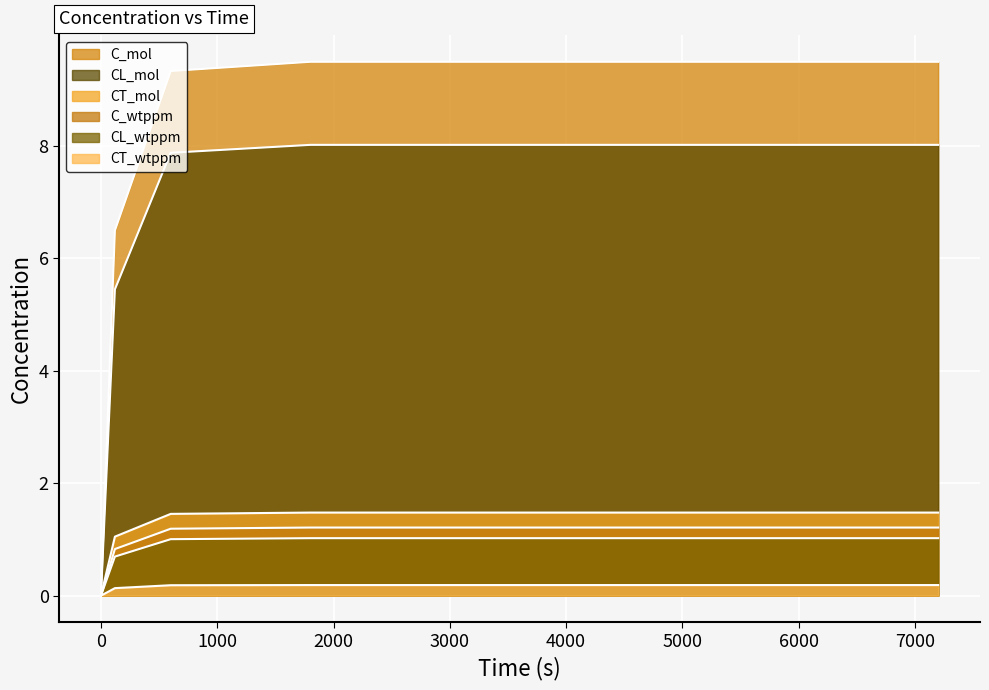

Reading left to right, extract all data points from this chart.

C_mol: 0.0	6.5	9.3	9.5	9.5
CL_mol: 0.0	5.4	7.9	8.0	8.0
CT_mol: 0.0	1.0	1.5	1.5	1.5
C_wtppm: 0.0	0.8	1.2	1.2	1.2
CL_wtppm: 0.0	0.7	1.0	1.0	1.0
CT_wtppm: 0.0	0.1	0.2	0.2	0.2